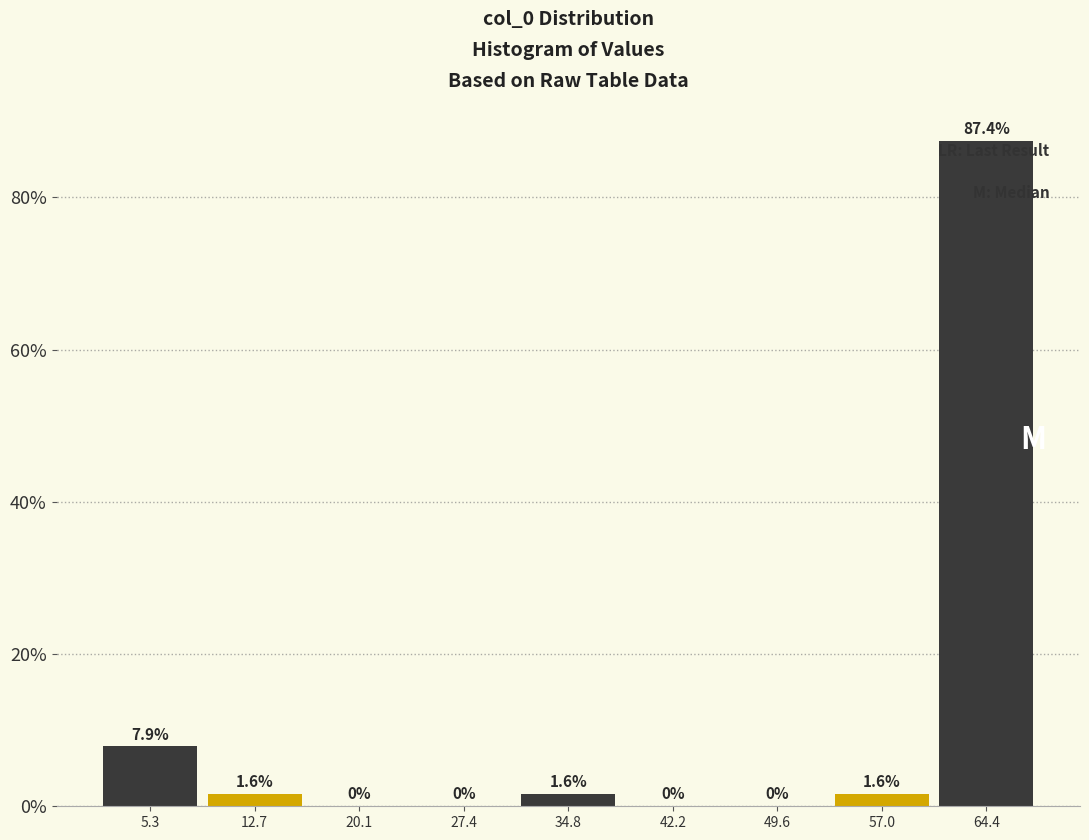

Reading left to right, list every bar in this chart as the range it spans on the x-axis followed by its height. The bar edges are not printed on the chart, so give them approximately, as read against the axis.

2 to 9: 7.9
9 to 16: 1.6
16 to 24: 0.0
24 to 31: 0.0
31 to 39: 1.6
39 to 46: 0.0
46 to 53: 0.0
53 to 61: 1.6
61 to 68: 87.4